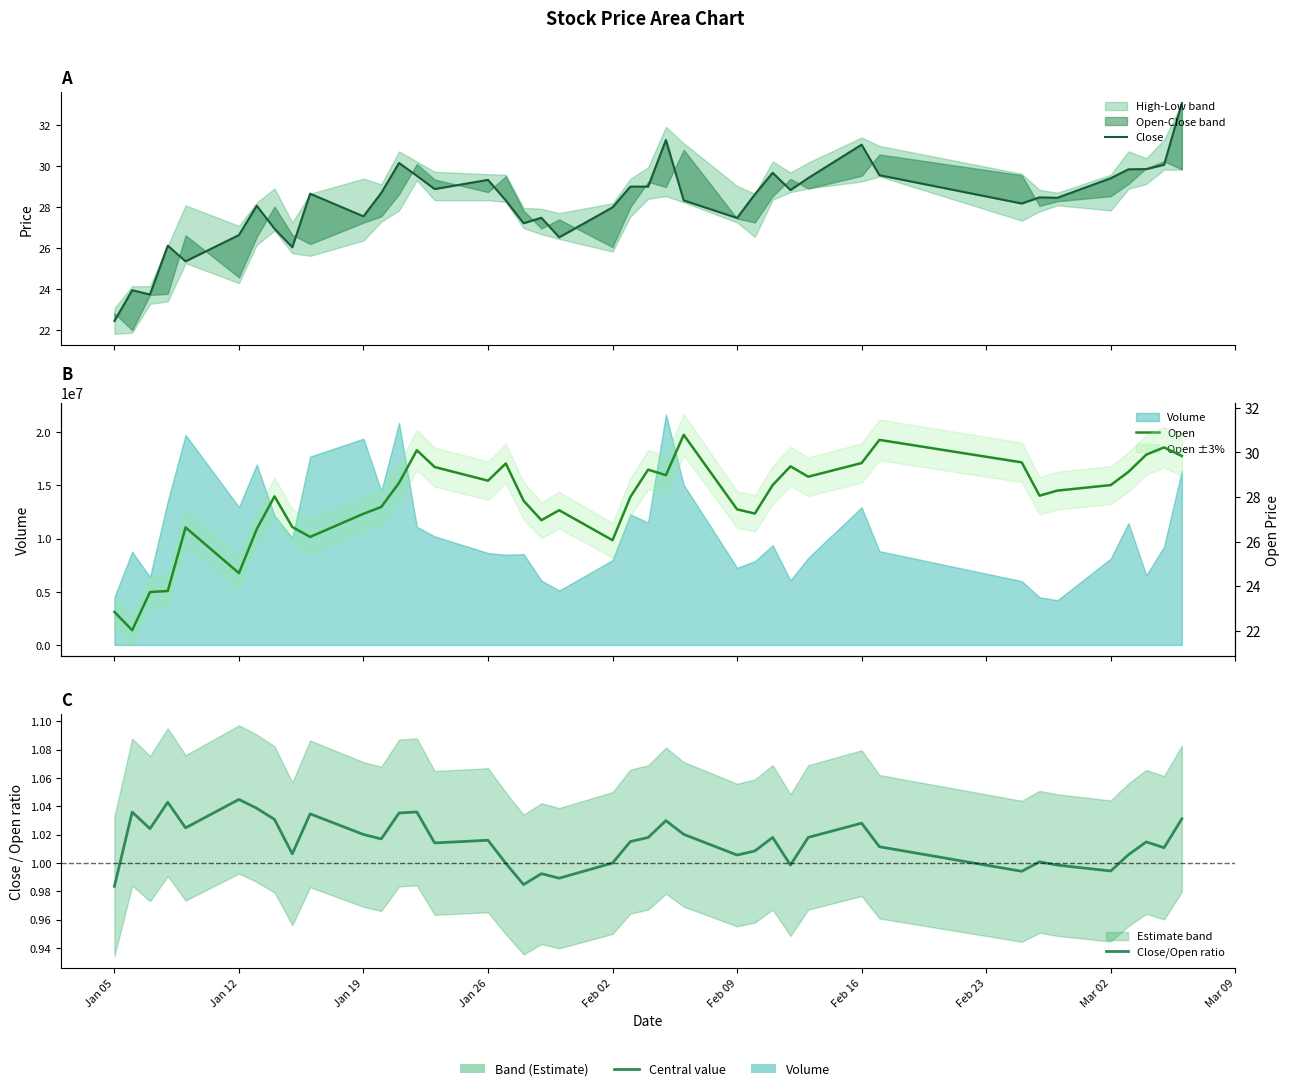

Between which two adjacent categories do Close and Open first intersect?

Jan 05 and Jan 12